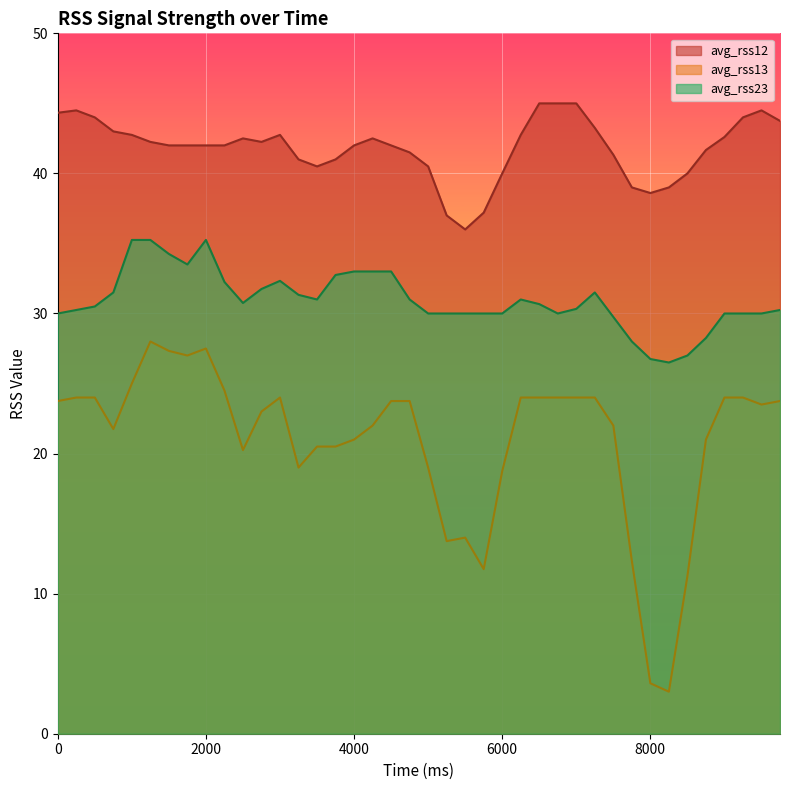

Which series has the widest spread of values?

avg_rss13